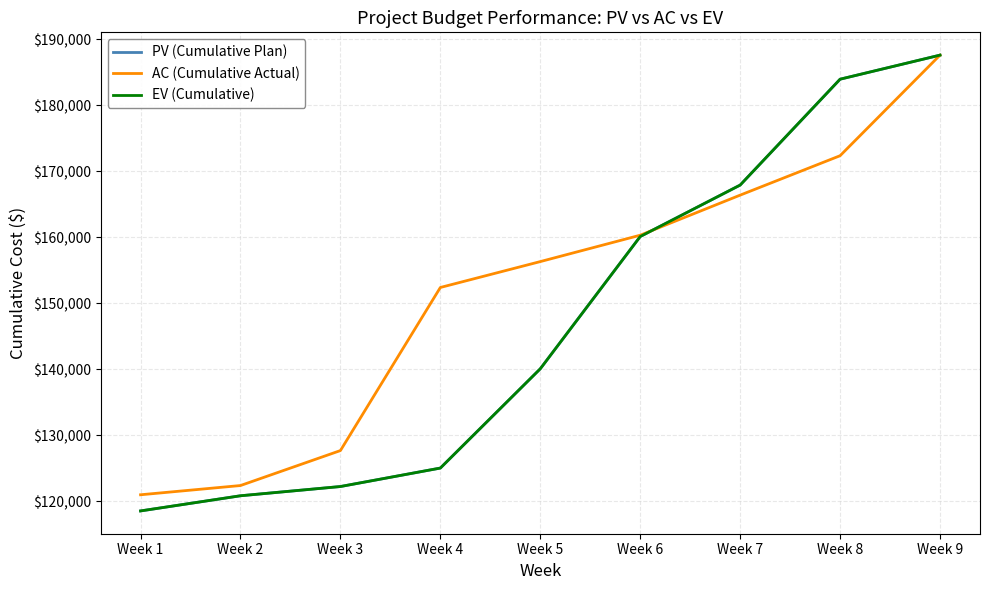

Does the chart have visible grid lines?

Yes